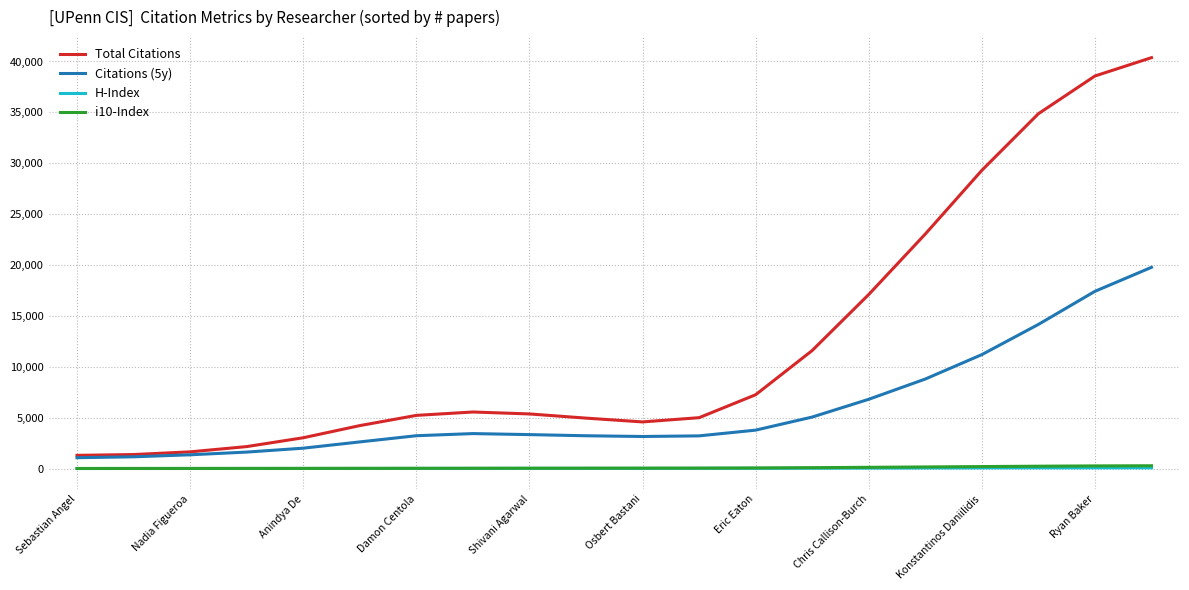

What is the lowest value of the Total Citations series?

1307